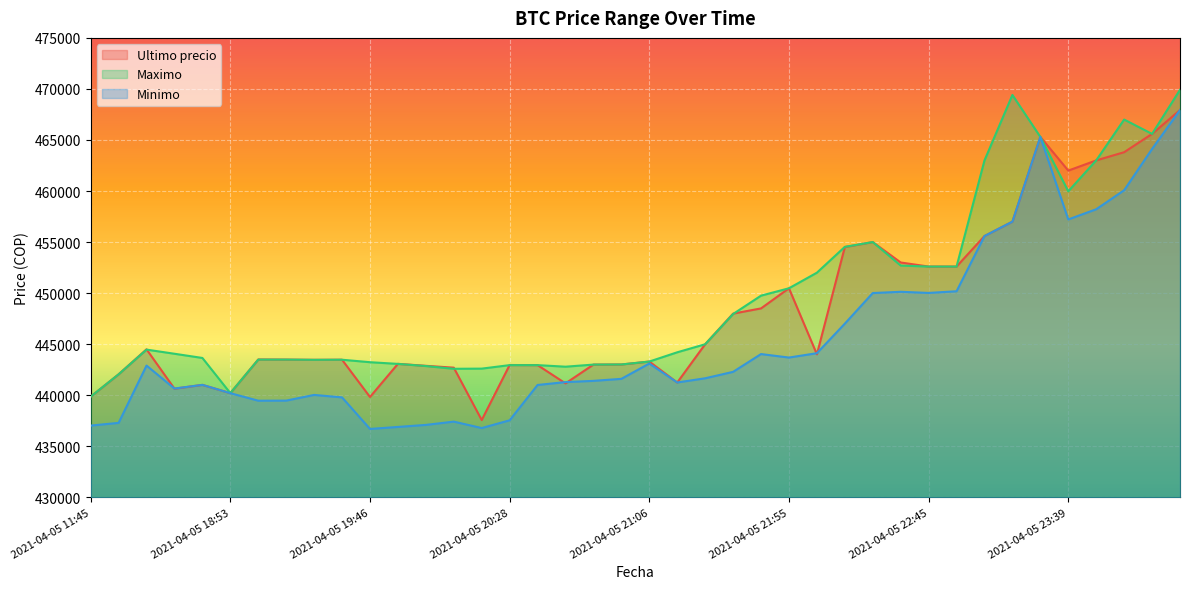

At which label does Maximo reach its minimum?

2021-04-05 11:45